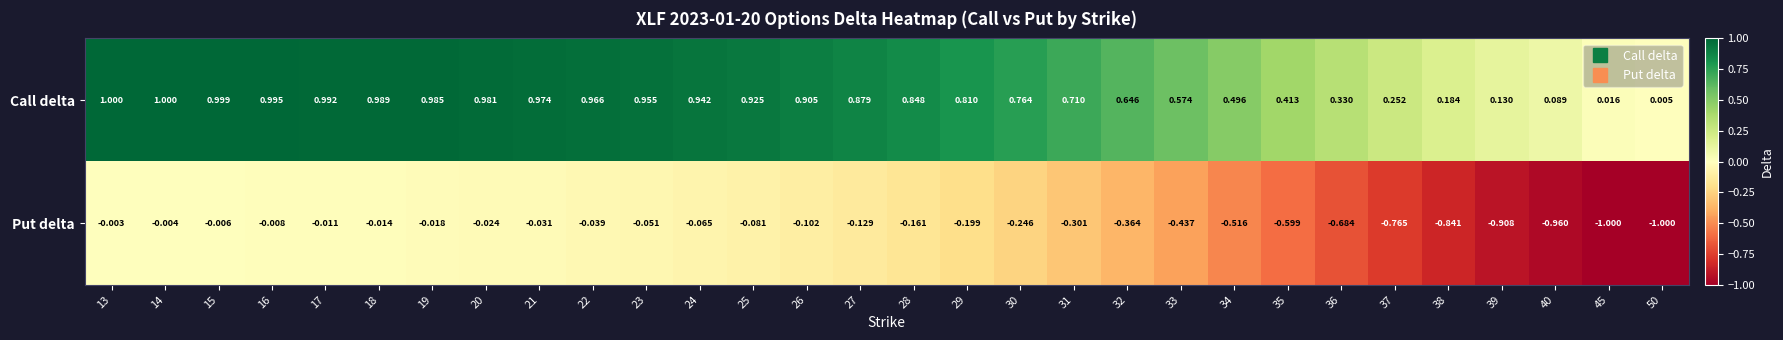

What is the smallest value displayed?

-1.0